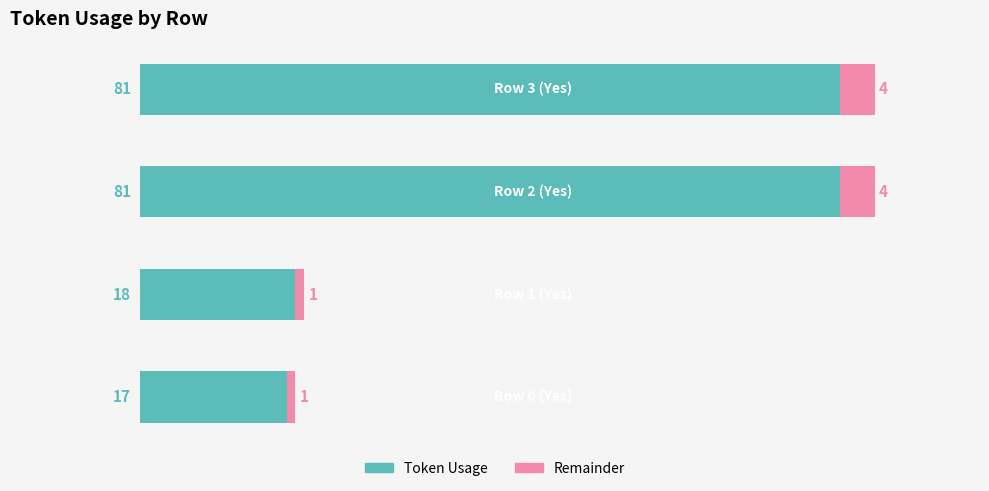

What is the highest value of the Token Usage series?

81